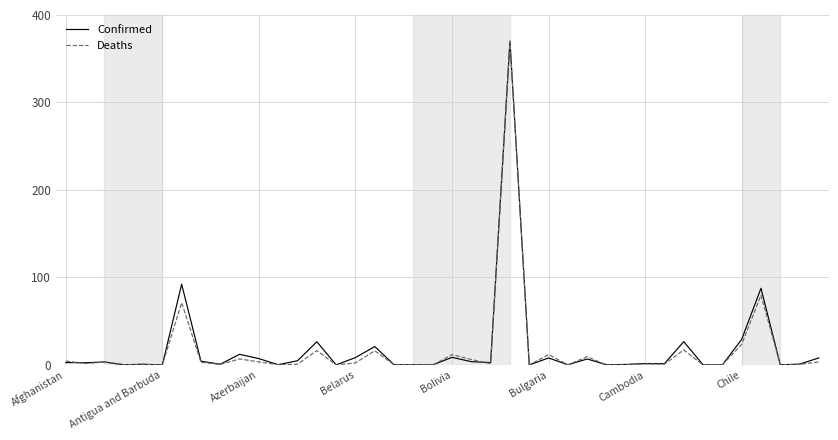

Which series has the largest range (max minus min)?

Deaths